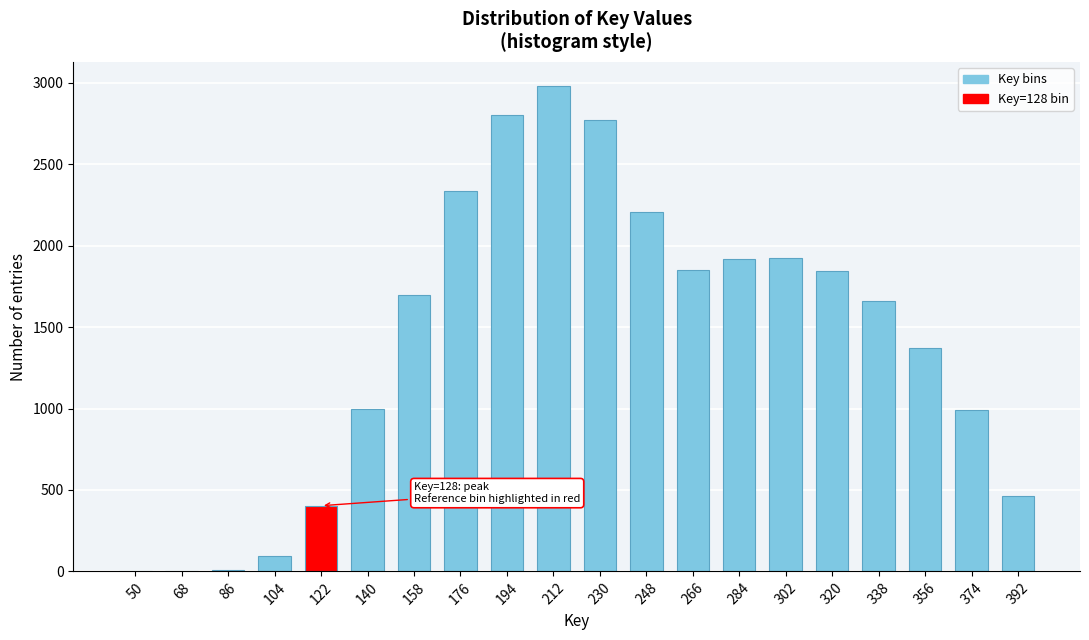

What is the greatest value displayed?

2978.8